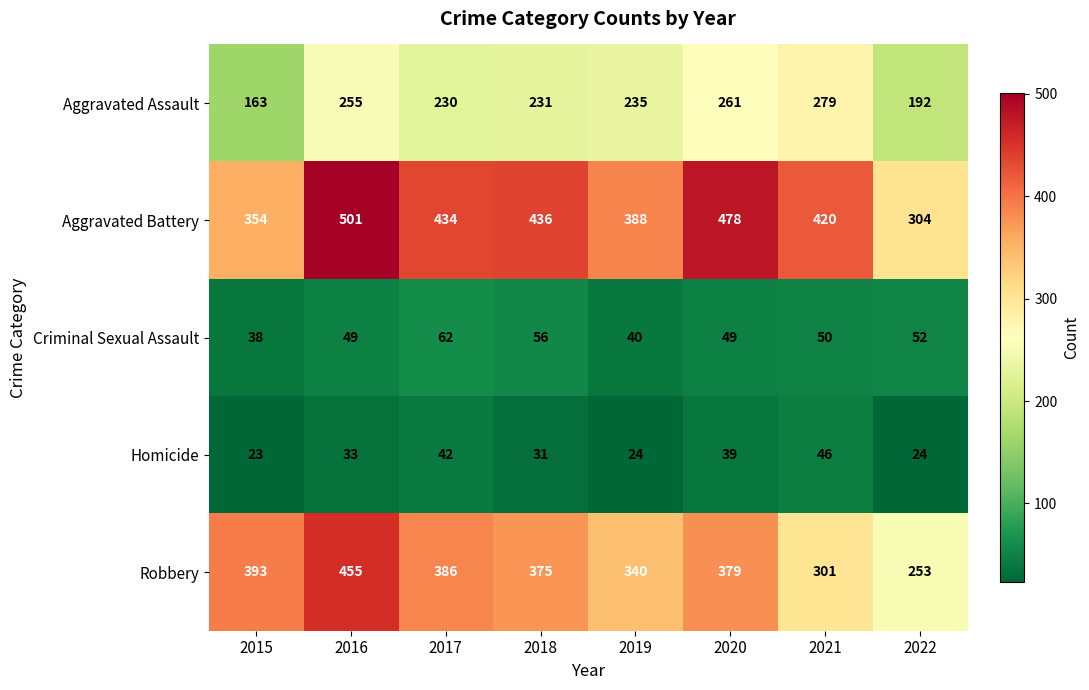

What is the sum of all Aggravated Battery values?

3315